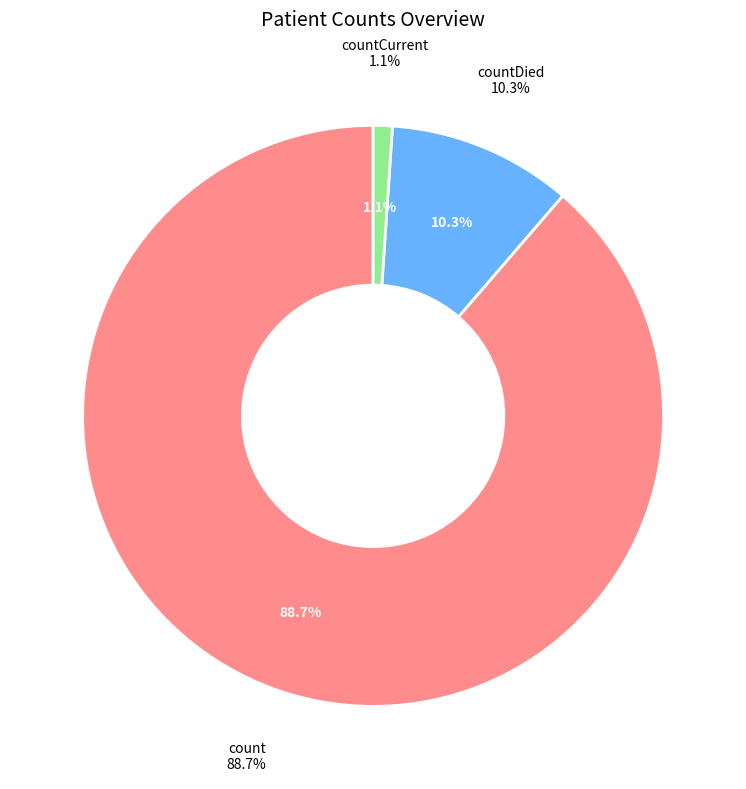

What is the ratio of the value at countDied to the value at count?

0.1